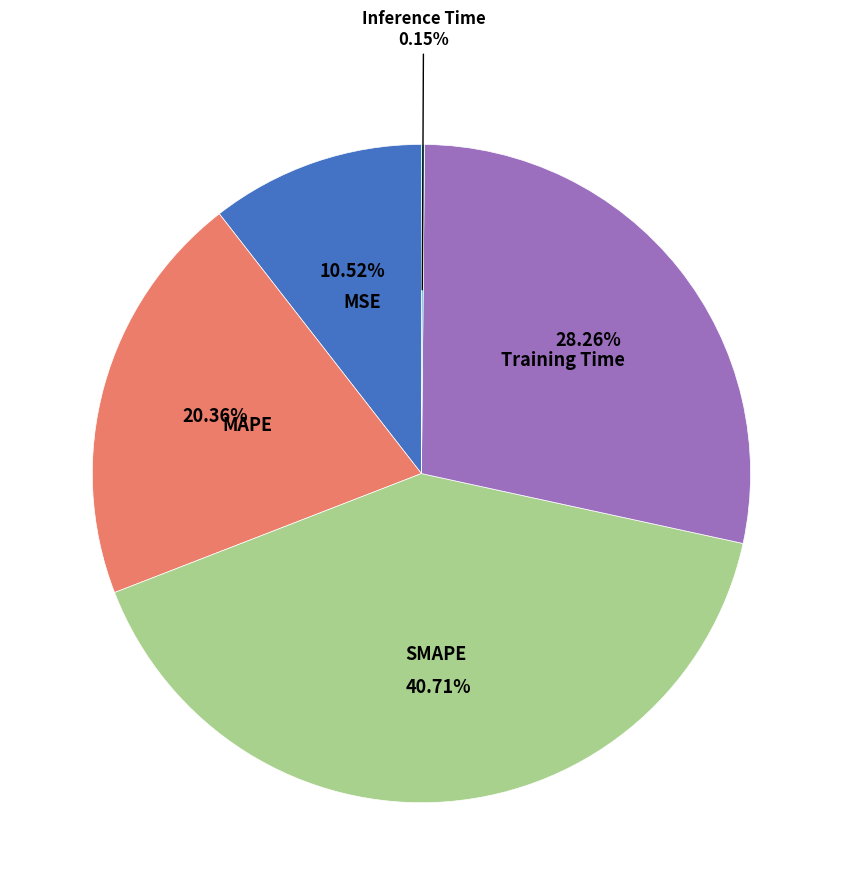

What percentage is the MSE slice, to the nearest percent?

11%